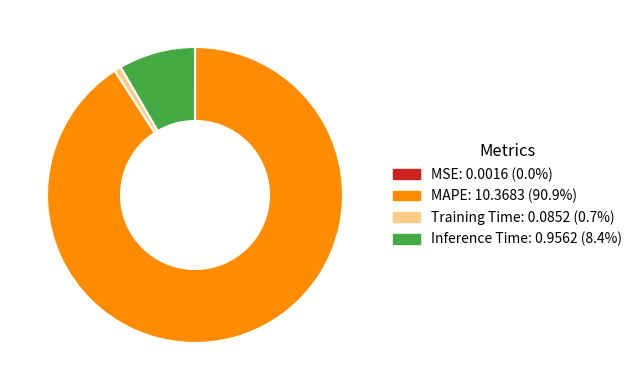

Which slice represents more than half of the pie?

MAPE